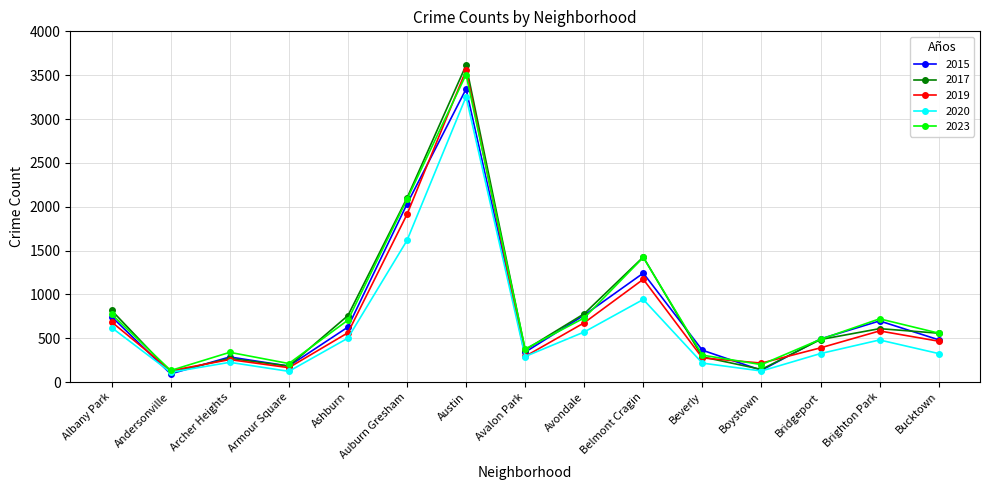

What is the difference between the maximum and minimum values in the 2020 series?

3143